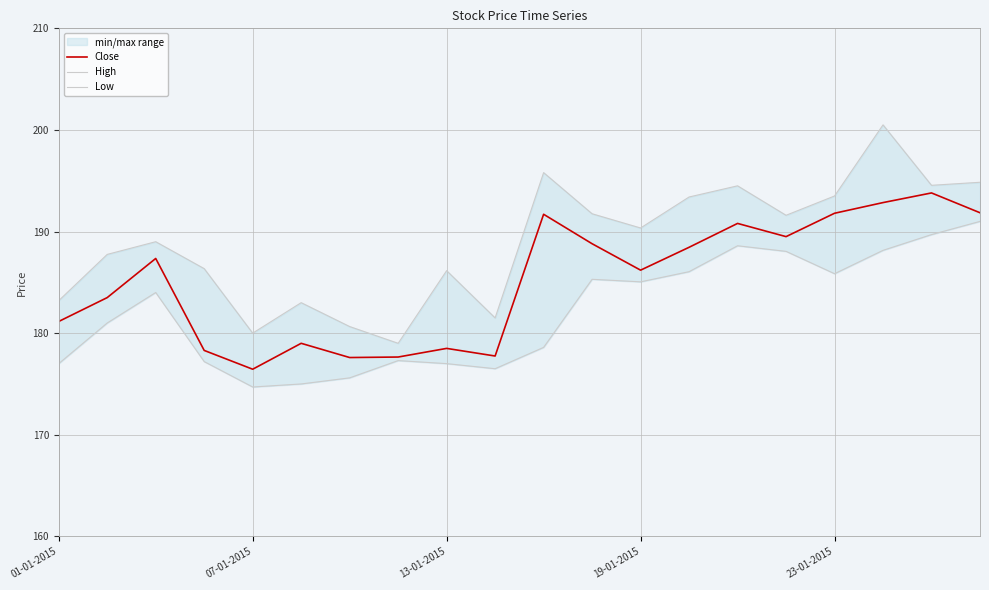

The Close series shows 315.8 at 19. True or false?

False